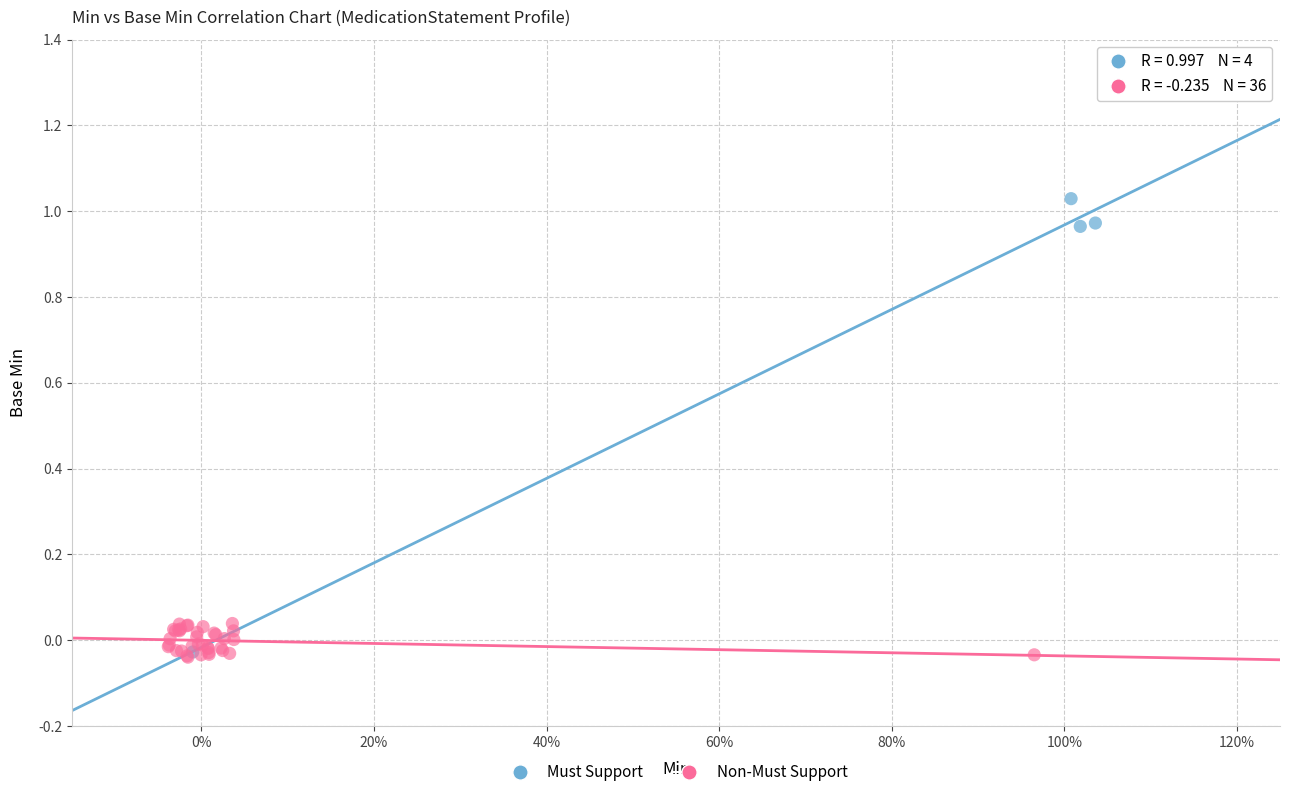

Which series contains the highest Y value?

Must Support